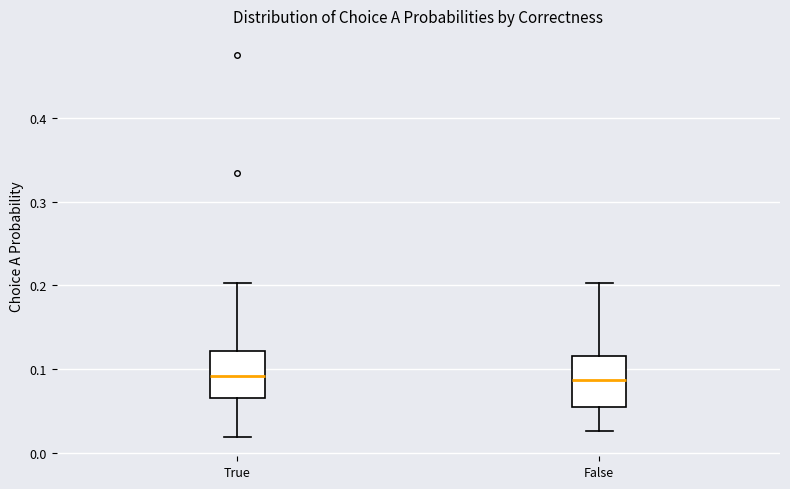

Reading left to right, read every box against the y-axis: the position of its median line, the range the box covers, and the ends of its whiskers. The values are not printed on the chart, so give them approximately, as read against the axis.

True: median 0.09, box 0.07 to 0.12, whiskers 0.02 to 0.20
False: median 0.09, box 0.05 to 0.12, whiskers 0.03 to 0.20